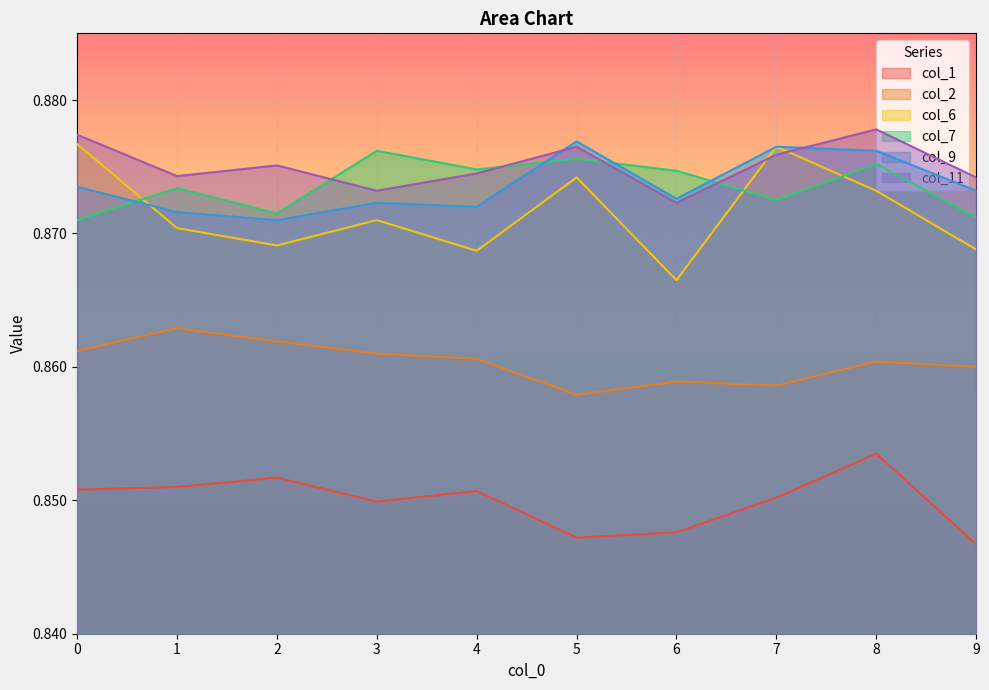

Count the number of data series in this chart.

6